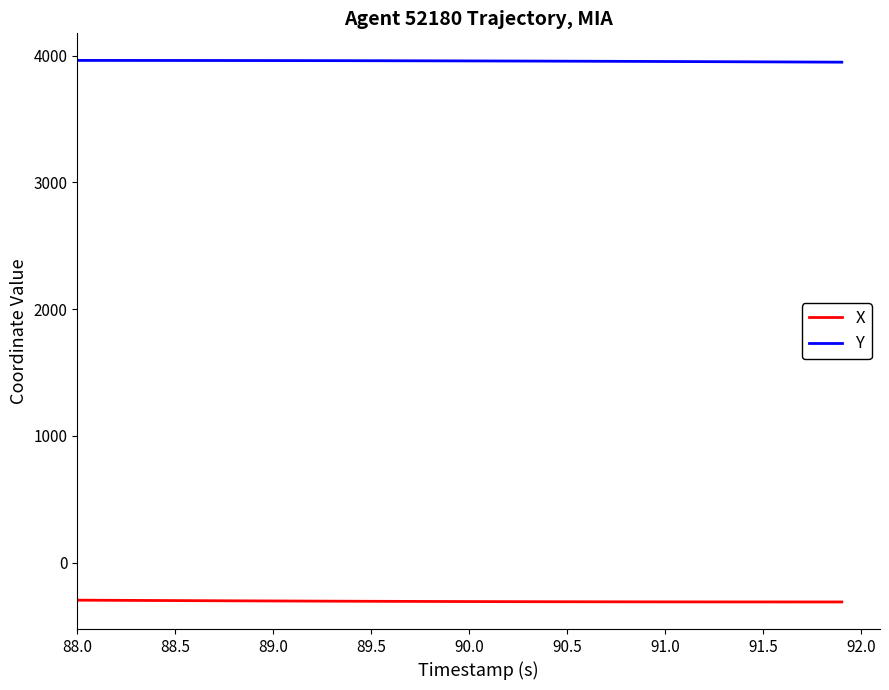

What is the difference between the maximum and second lowest values in the X series?

14.2